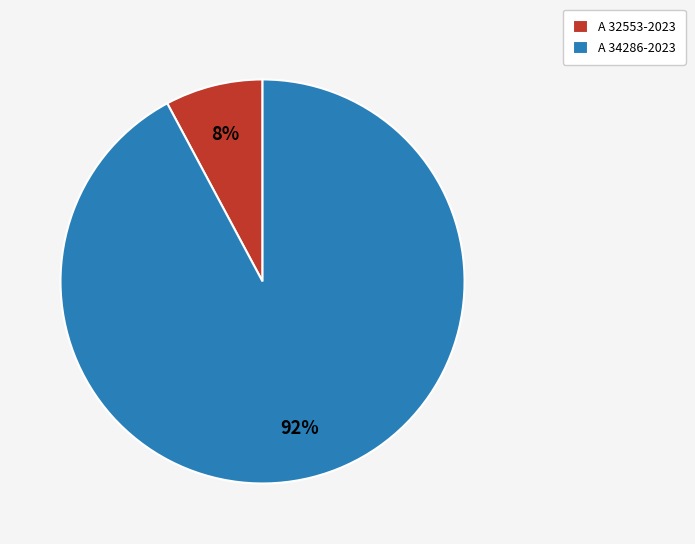

To the nearest percent, what is the average slice percentage?

50%